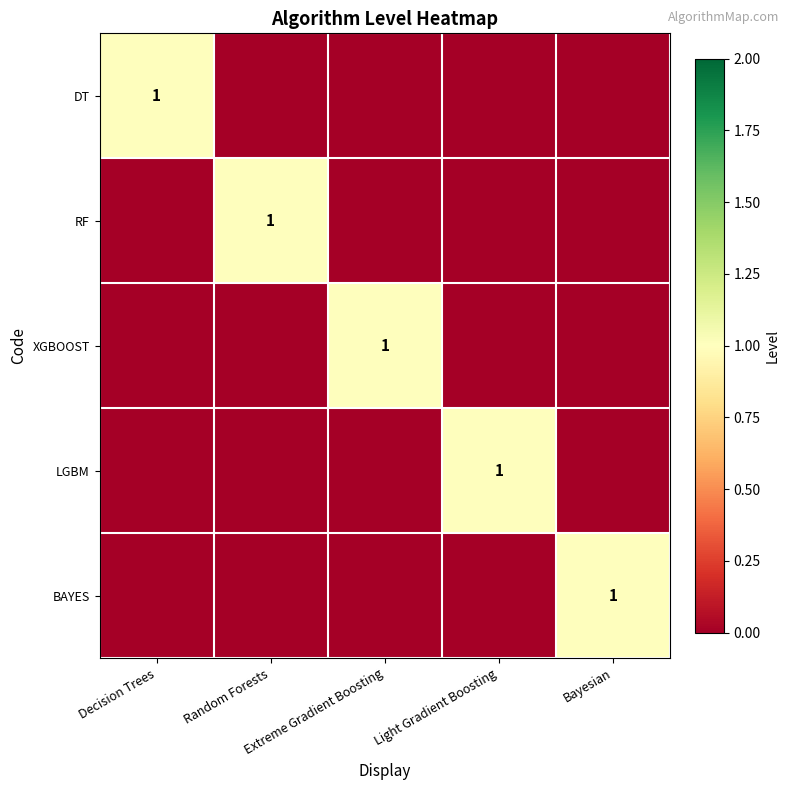

The value of DT at Light Gradient Boosting is 0. True or false?

True